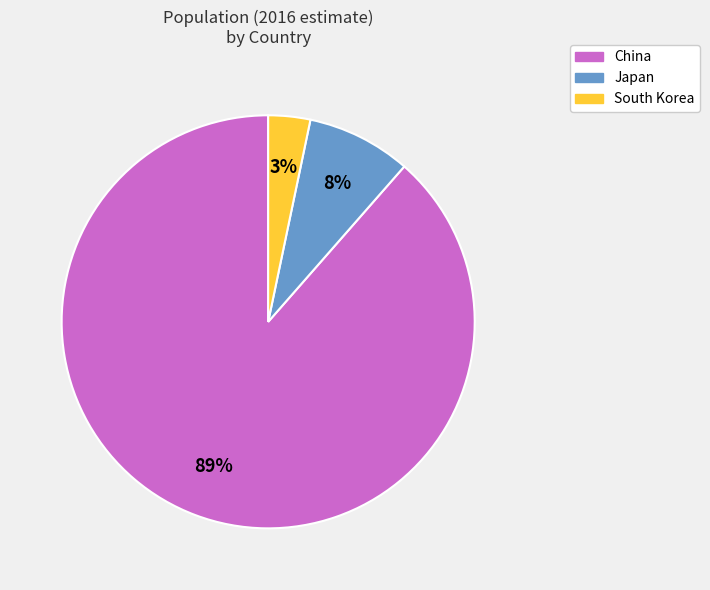

To the nearest percent, what is the difference between the Japan and South Korea slice percentages?

5%